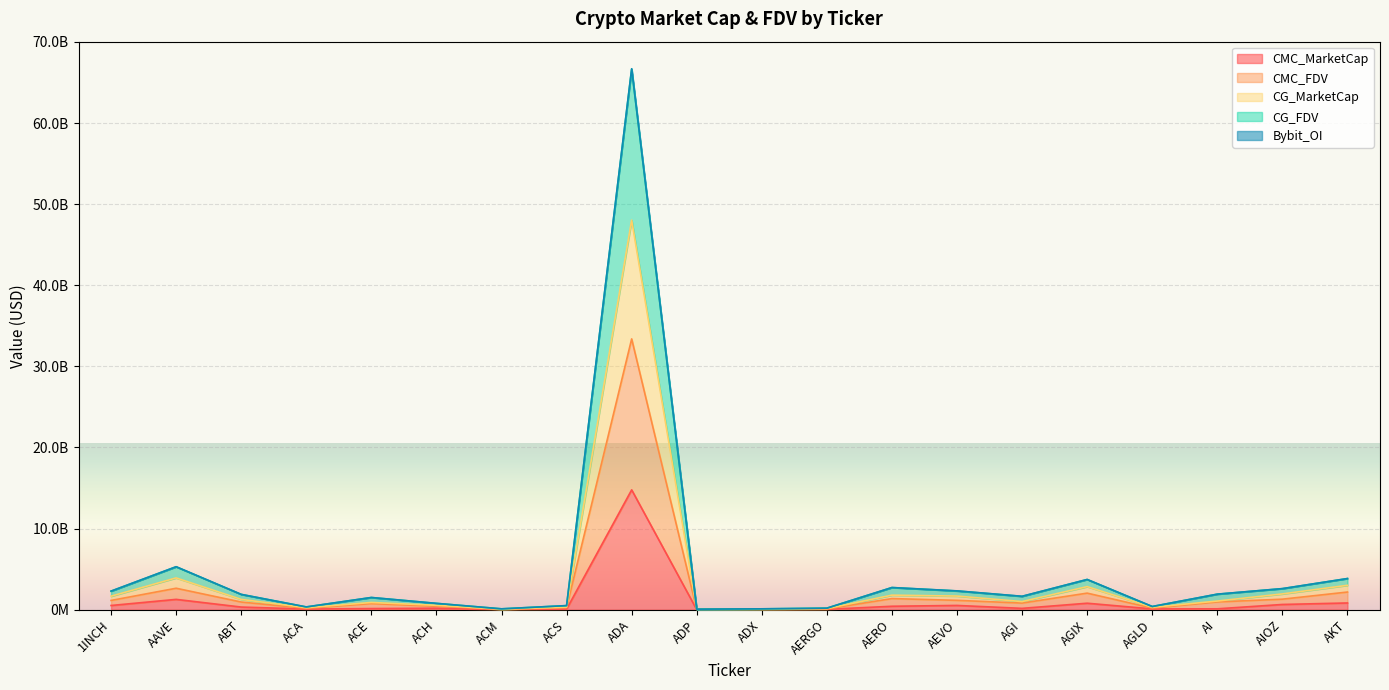

What is the difference between the maximum and minimum values in the CG_FDV series?

66630097761.1